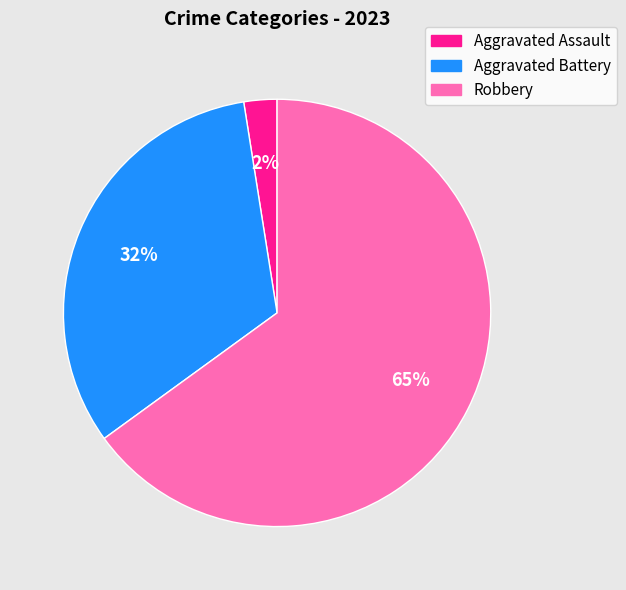

Which category has the biggest portion of the pie?

Robbery